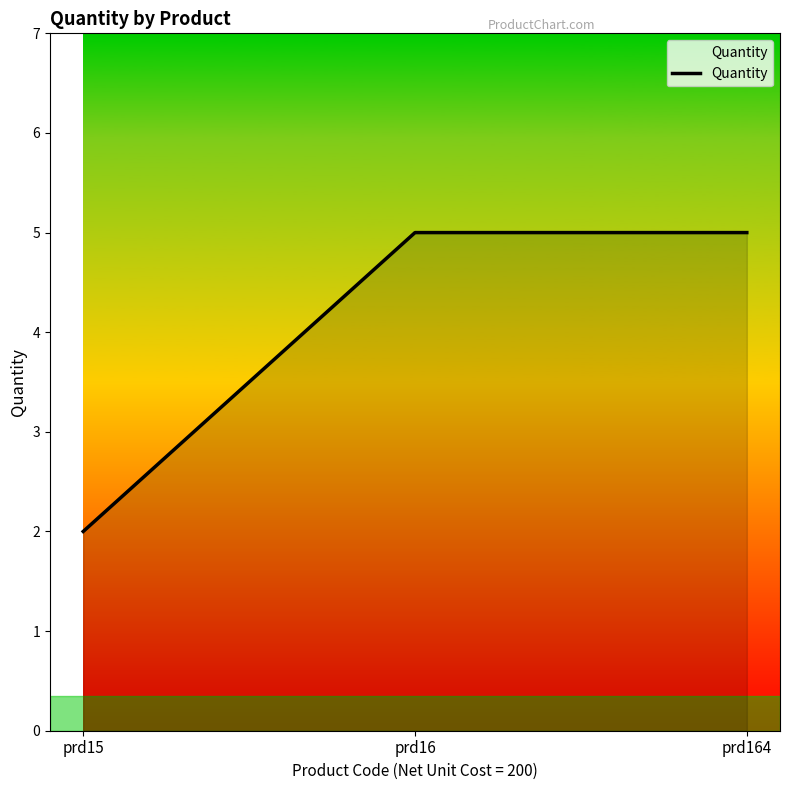

What is the change in value from prd15 to prd164?

+3